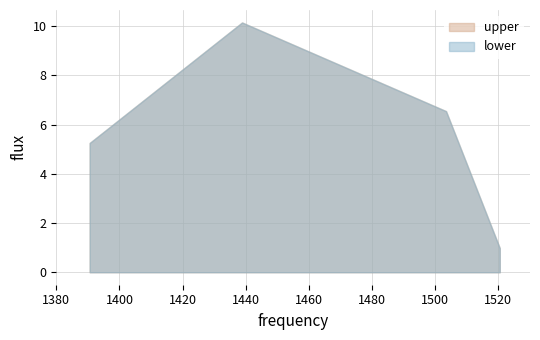

How many series are shown in this chart?

2